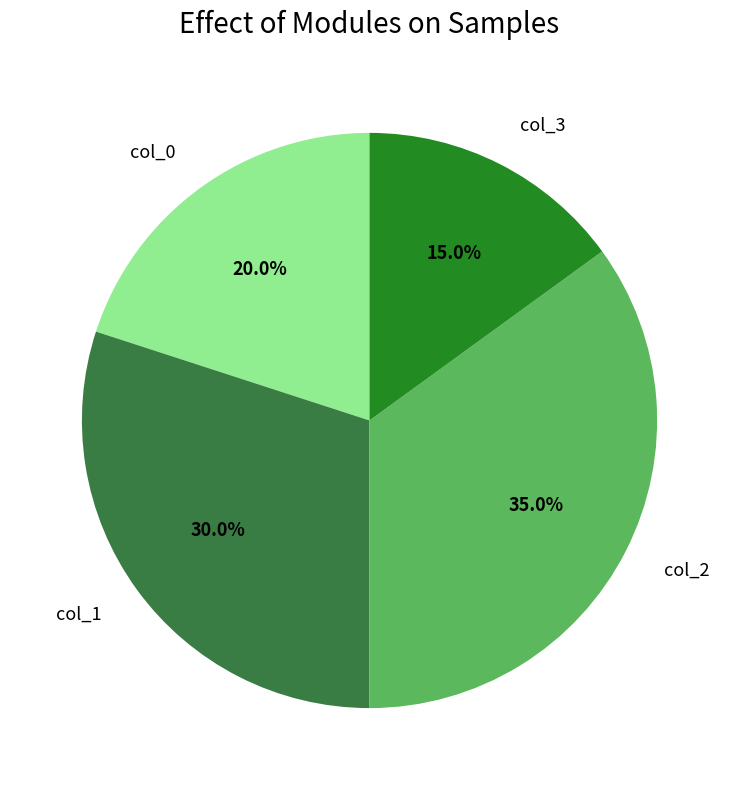

Is it true that col_3 is 6% of the pie?

False